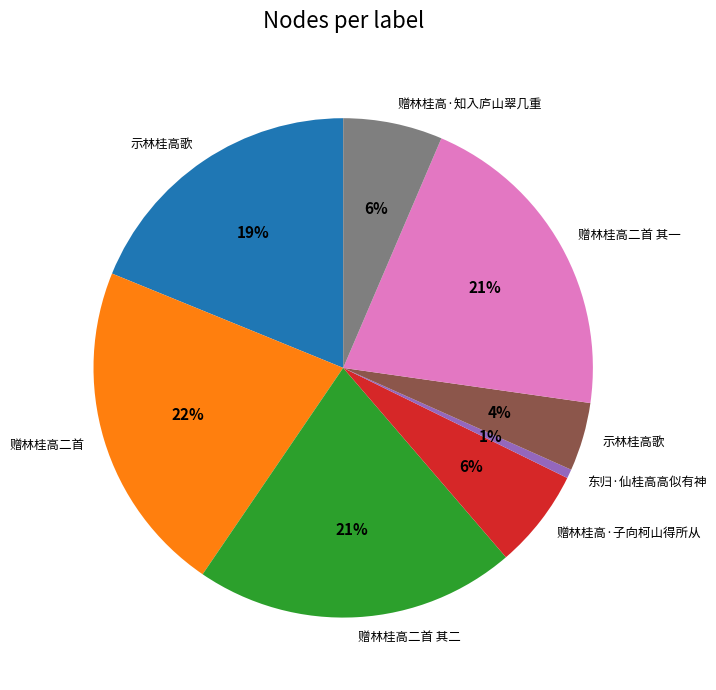

How many segments does this pie chart have?

8